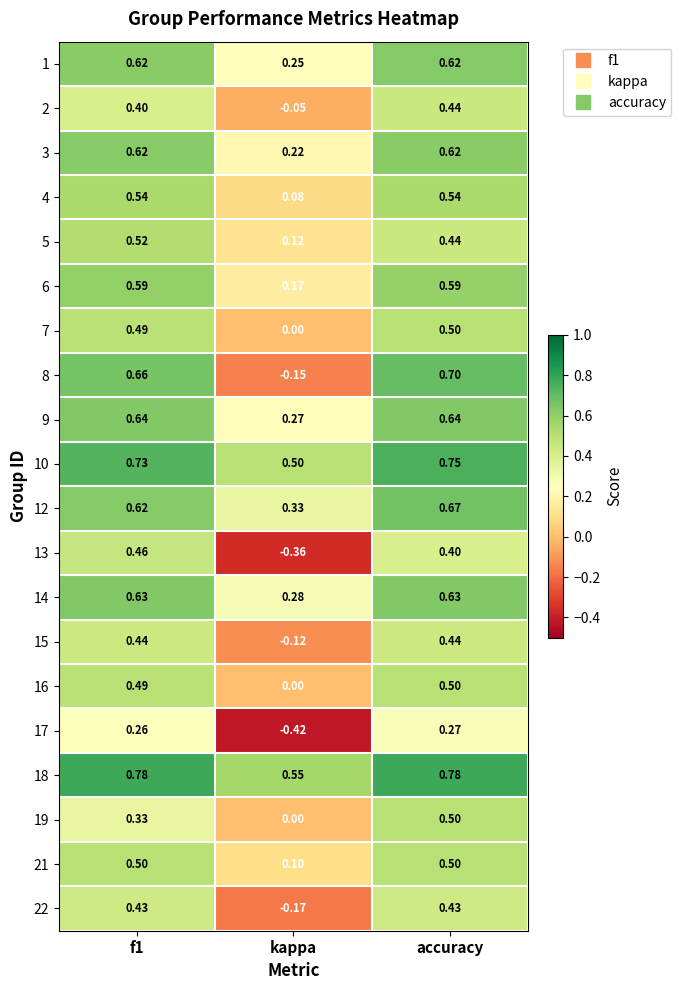

Is the value of 3 at accuracy greater than the value of 19 at kappa?

Yes